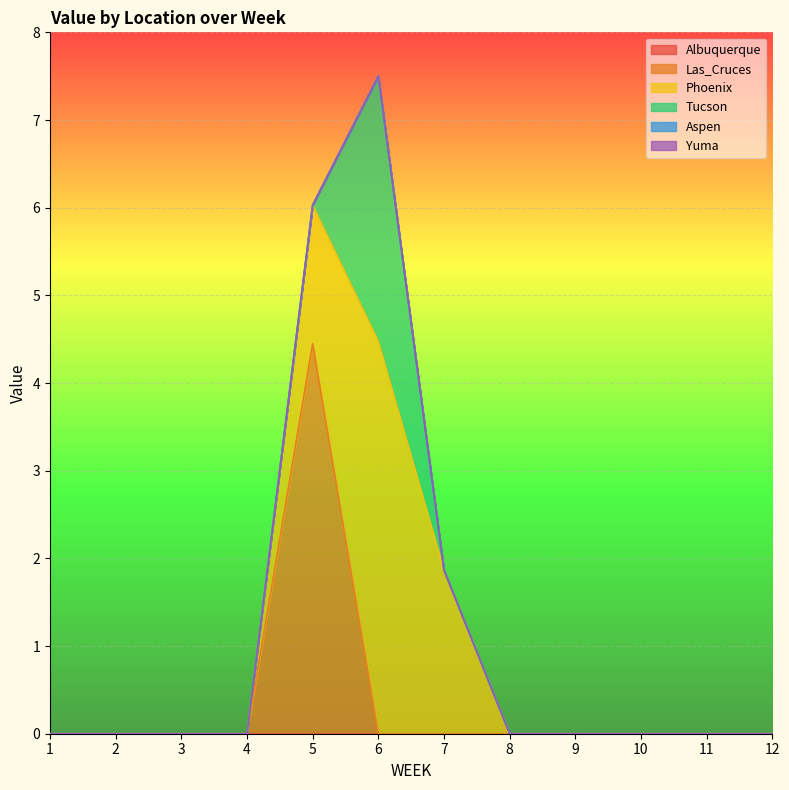

Between 9 and 12, which series saw the biggest shift?

Albuquerque